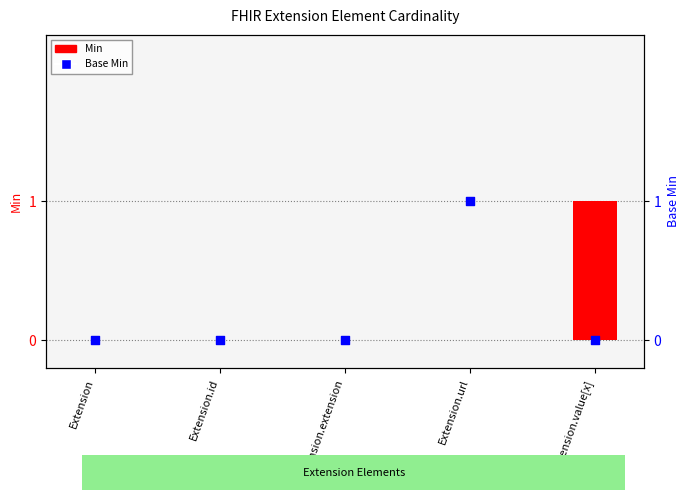

Which series reaches the maximum Y coordinate?

Min